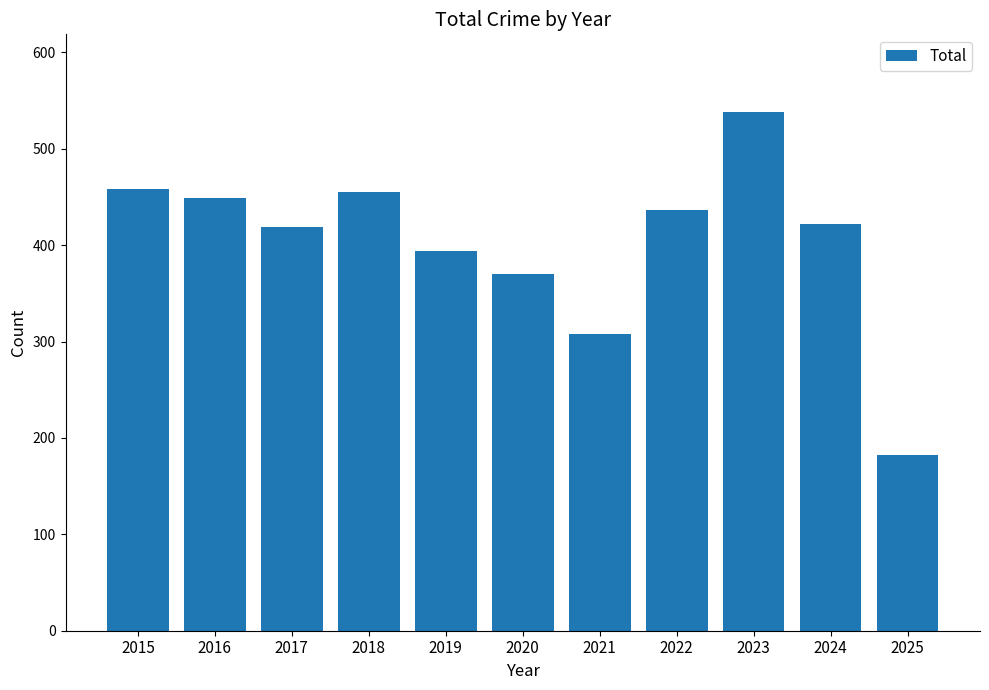

Is it true that the value at 2025 is 320?

False